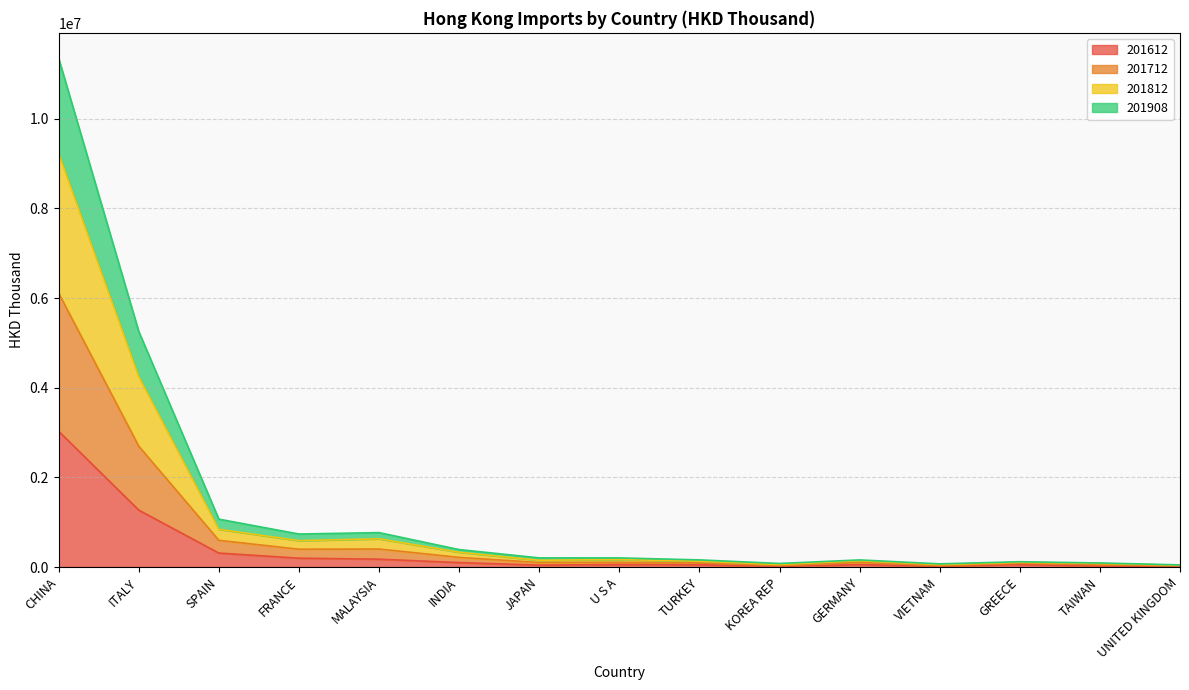

What is the difference between the 201712 values at UNITED KINGDOM and VIETNAM?

14955.1